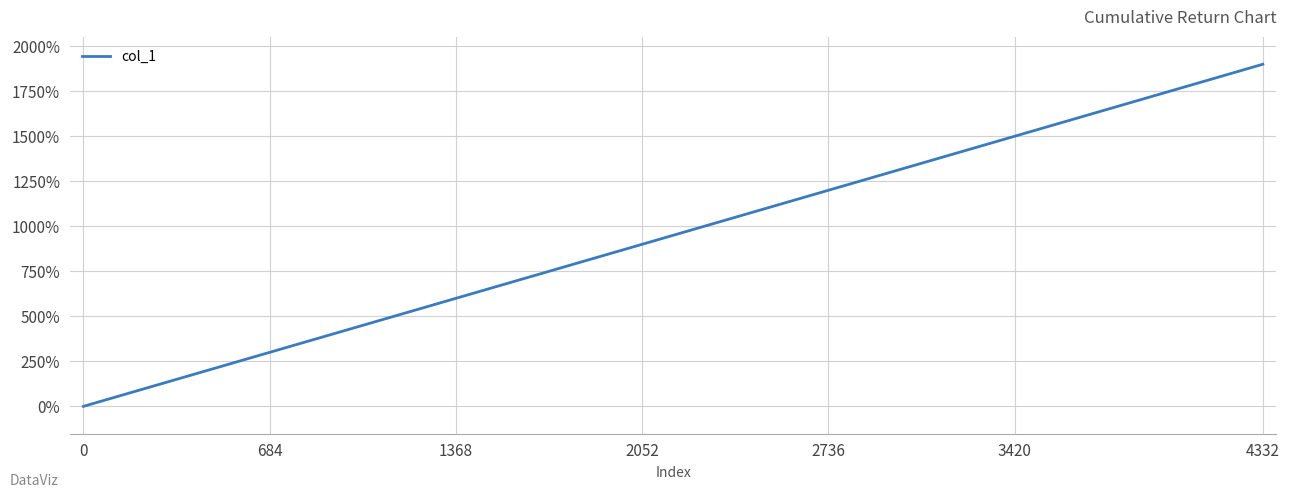

How many values are above zero?

19